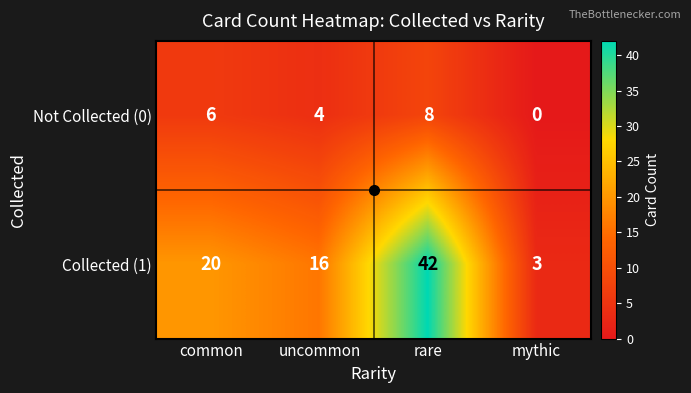

What is the difference between the maximum and minimum values in the Collected (1) series?

39